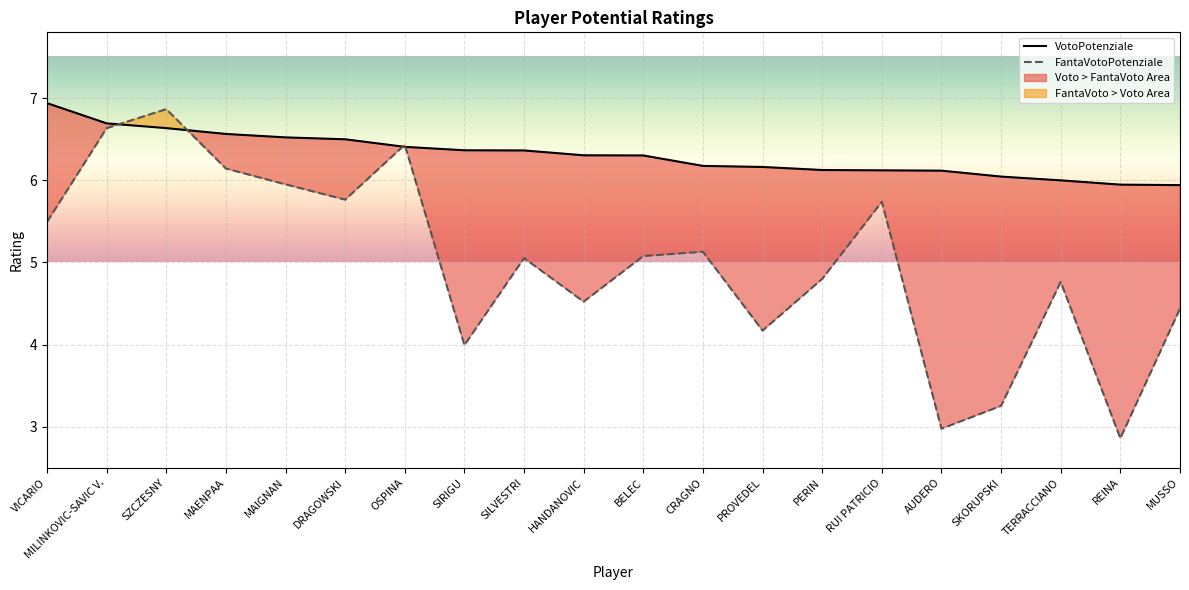

What is the label of the 9th point from the left?

SILVESTRI